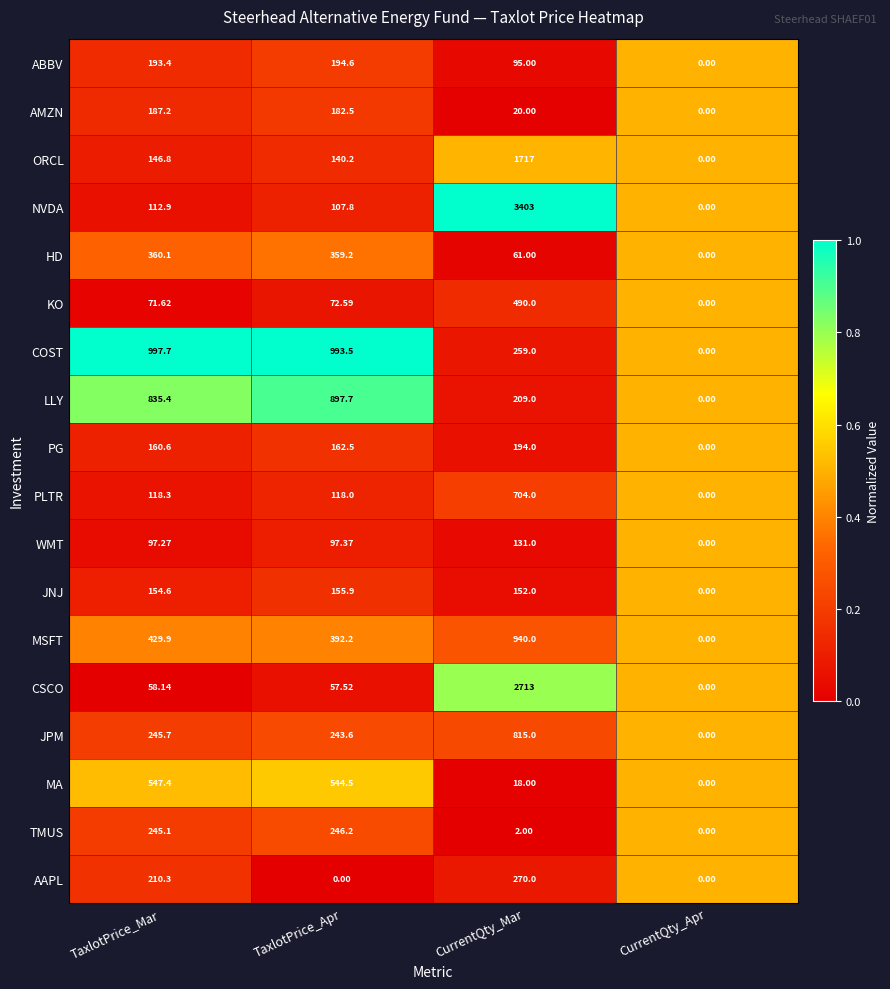

Where is MA nearest to the value 273?

CurrentQty_Mar